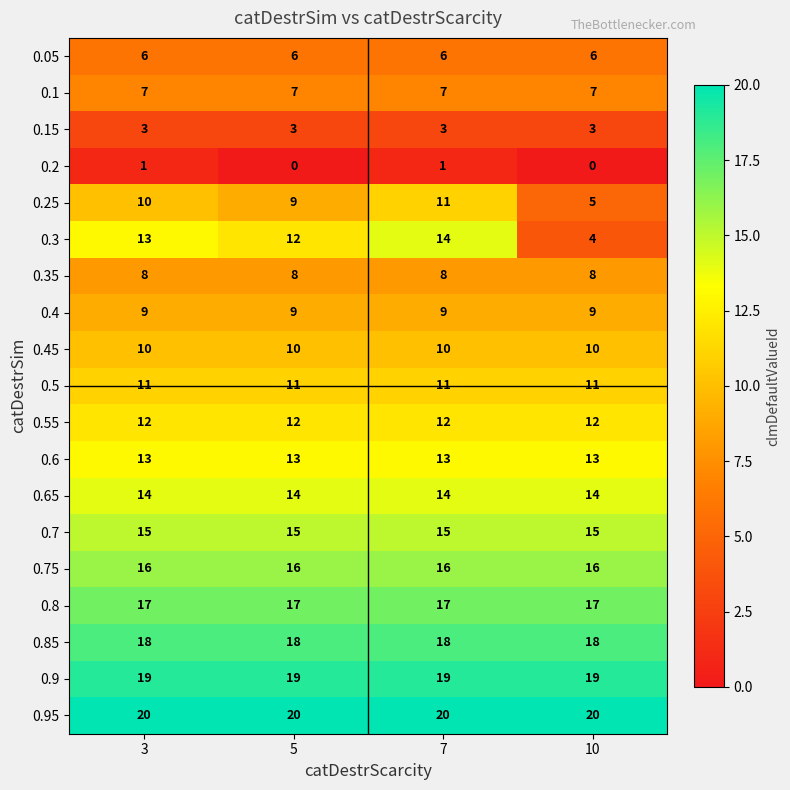

True or false: 0.15 has a value of 3 at 5.

True